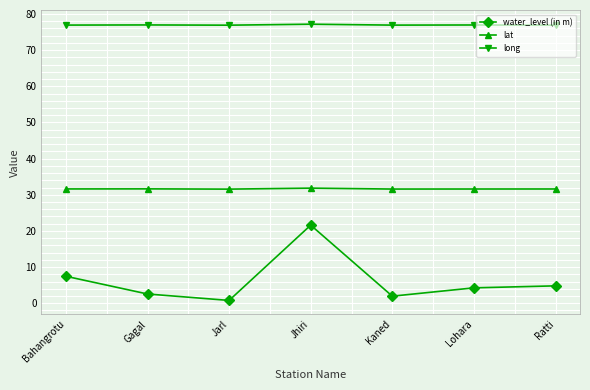

What is the value of the water_level (in m) point at the 4th from the left?

21.6